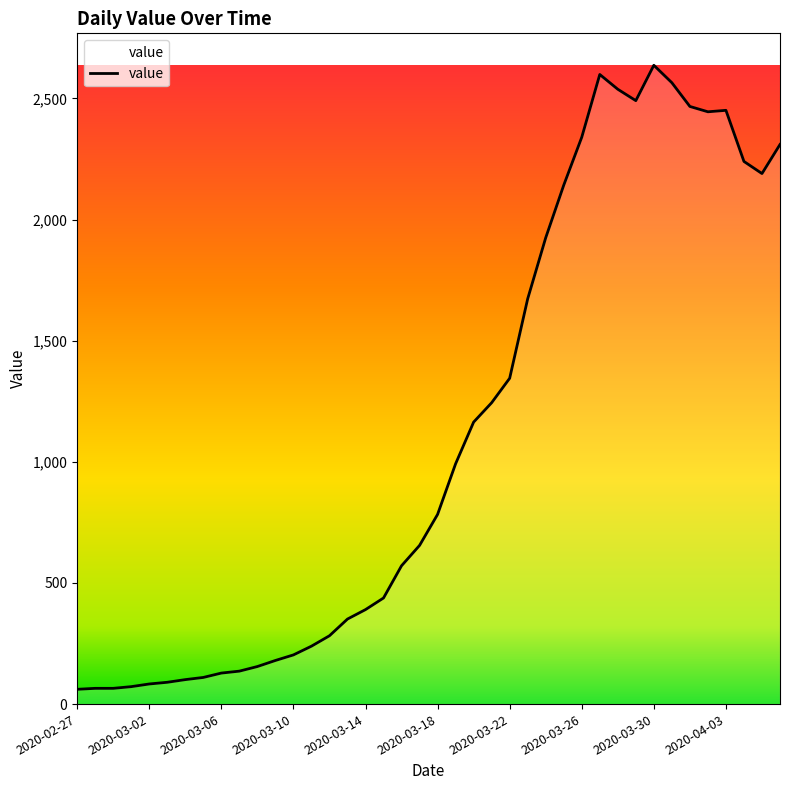

What is the difference between the maximum and minimum values?

2576